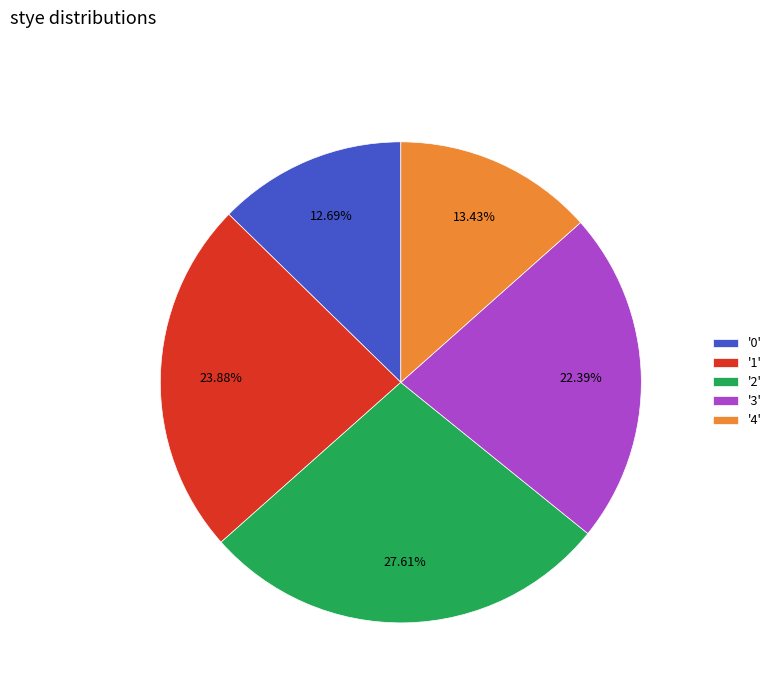

Does any single category account for the majority?

No